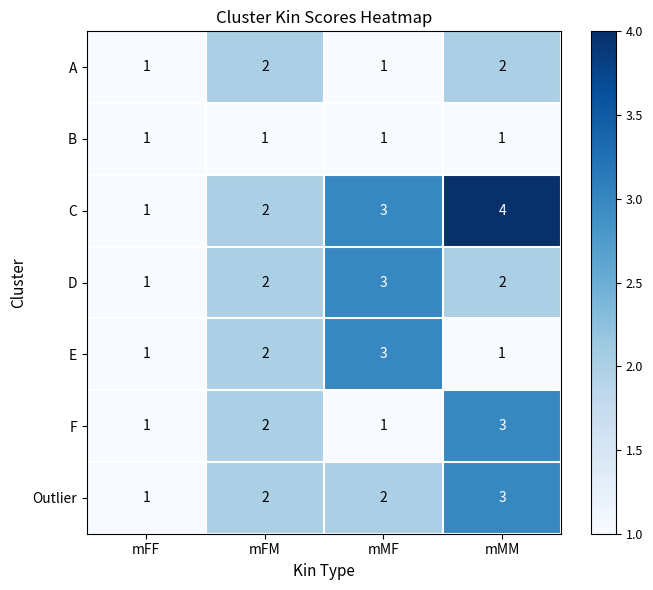

Reading left to right, list all the values displayed in this chart.

A: 1	2	1	2
B: 1	1	1	1
C: 1	2	3	4
D: 1	2	3	2
E: 1	2	3	1
F: 1	2	1	3
Outlier: 1	2	2	3